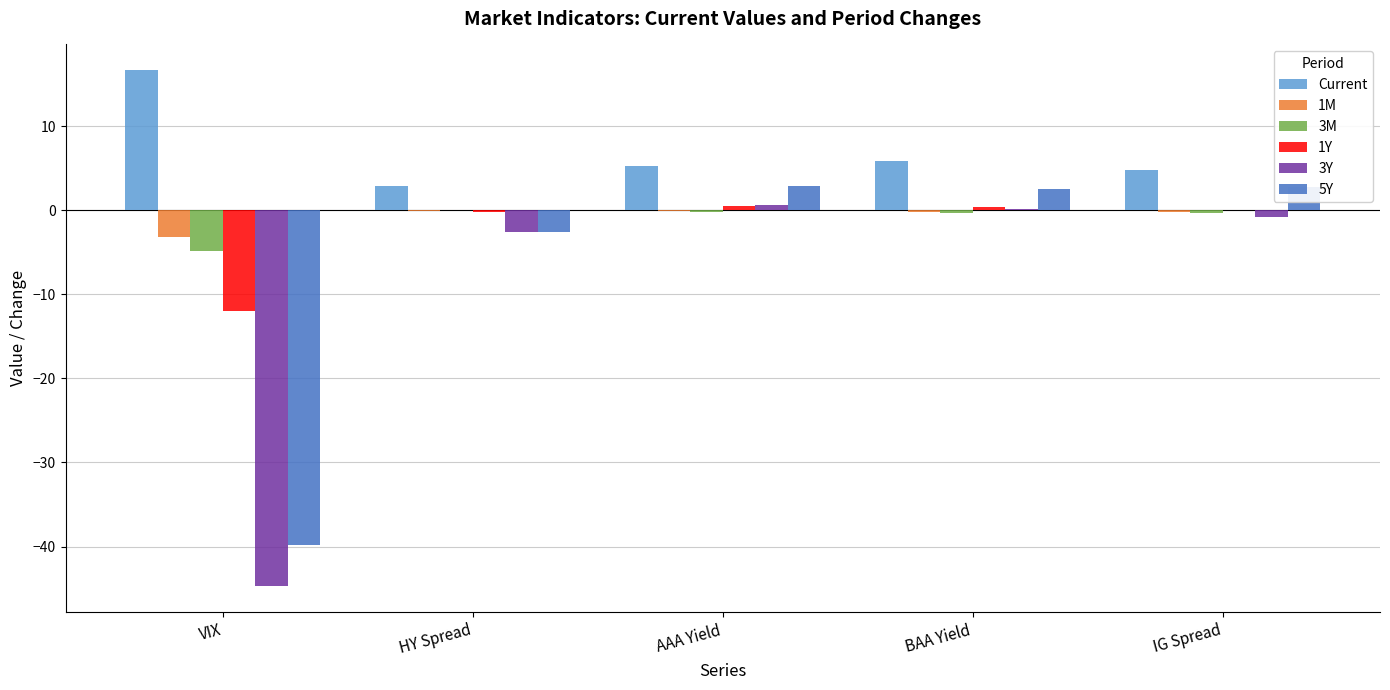

Which label corresponds to the largest value in the chart?

VIX